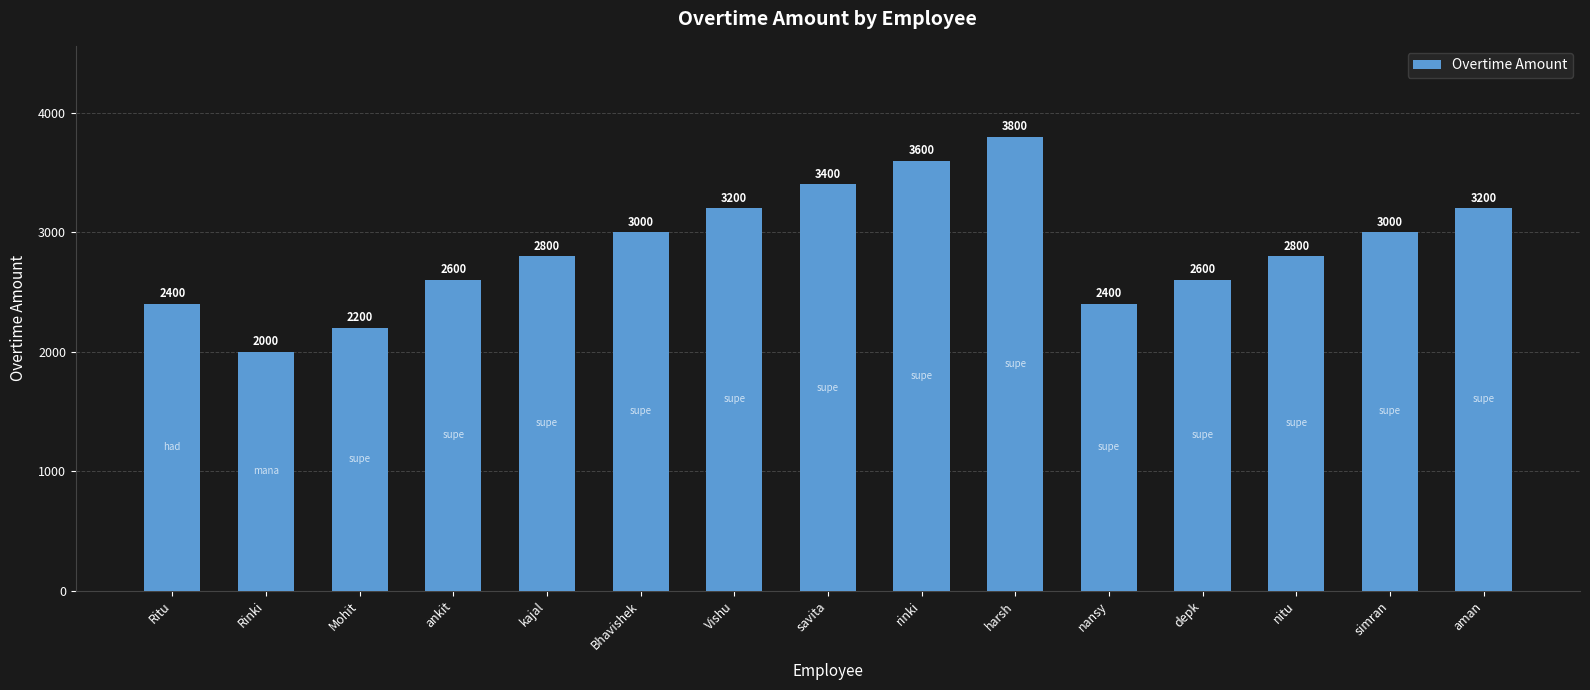

Which category has the highest value across all series?

harsh